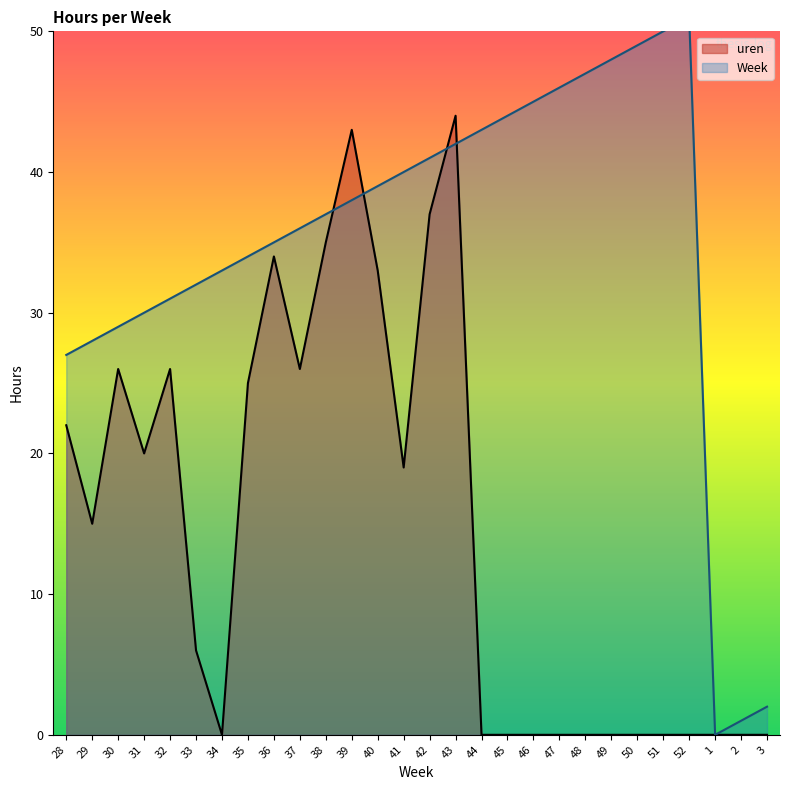

Where do Week and uren first cross each other?

38 and 39